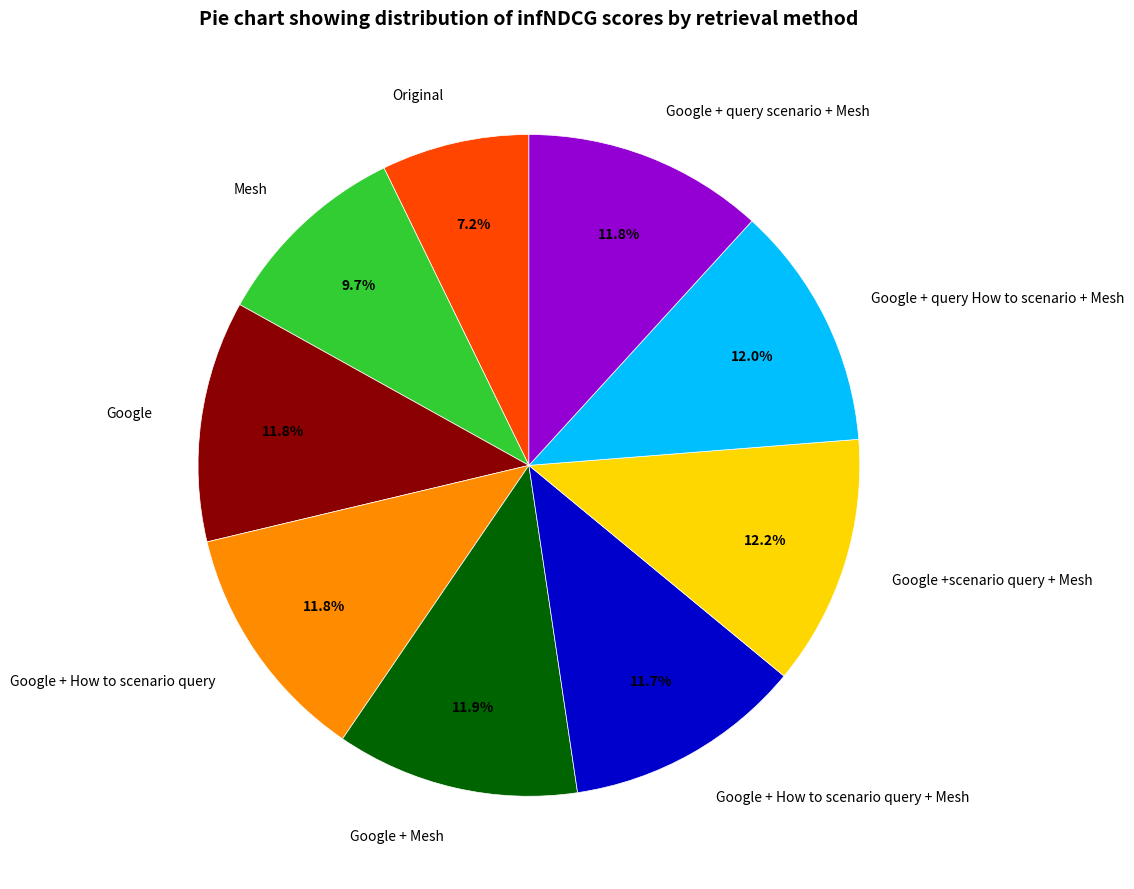

Count the number of slices in the pie.

9